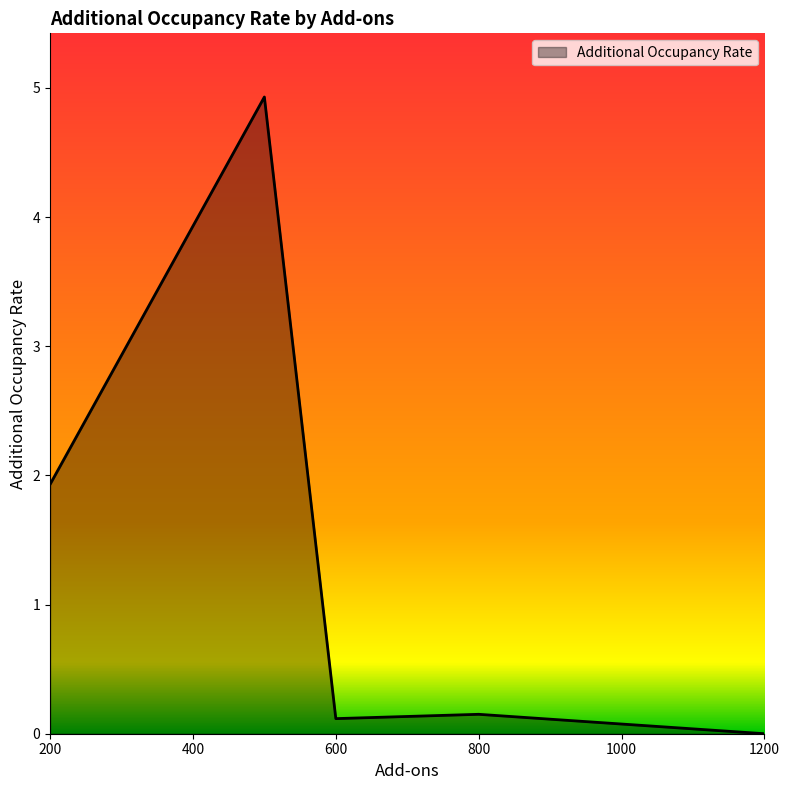

What is the maximum value shown in the chart?

4.9